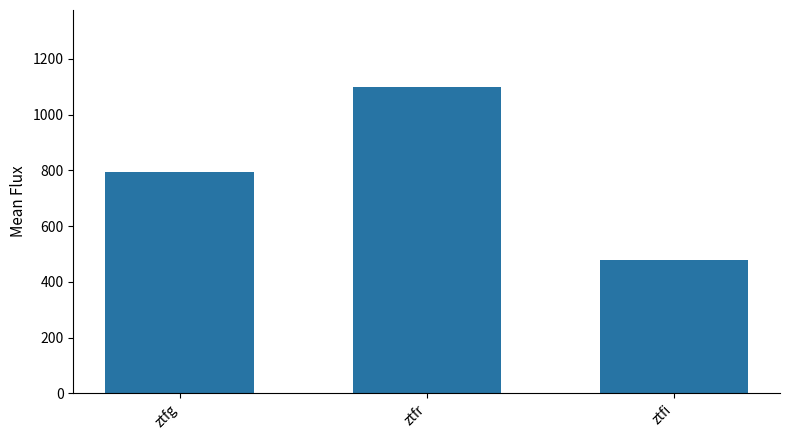

Rank the categories by value from highest to lowest.

ztfr, ztfg, ztfi